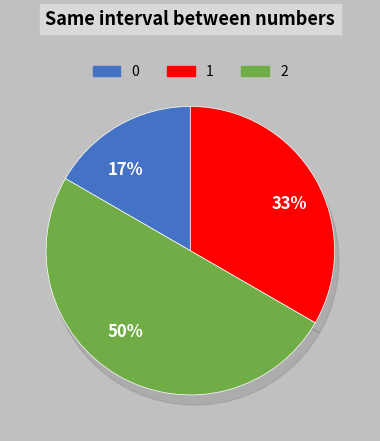

Is there any slice that represents more than half of the pie?

No